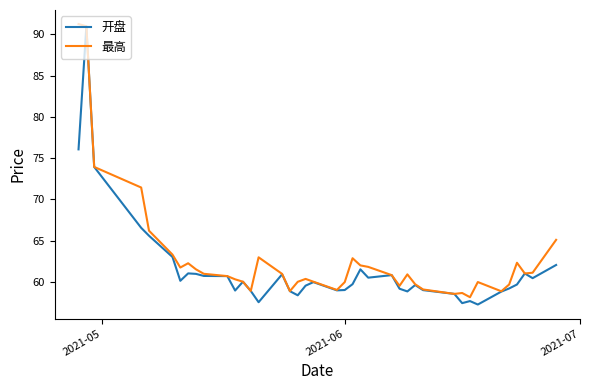

What are all the series names shown in the legend?

开盘, 最高